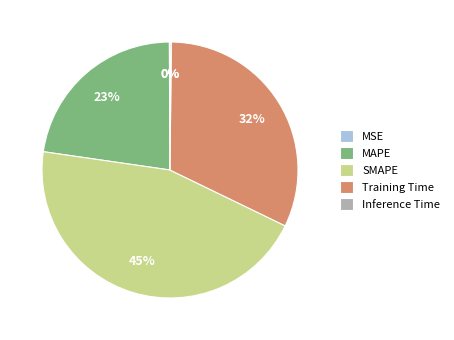

Is there any slice that represents more than half of the pie?

No